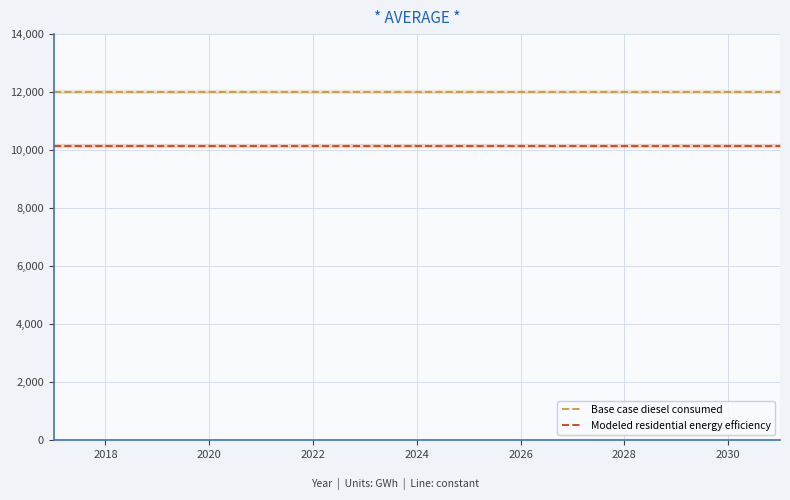

The value of Base case diesel consumed at 2018 is 12013.9. True or false?

True